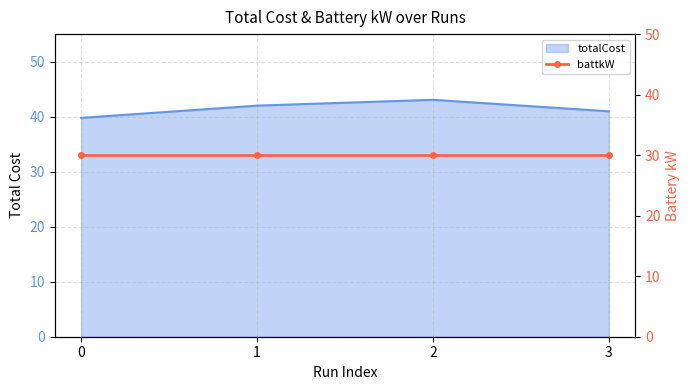

How many categories are shown in the chart?

4